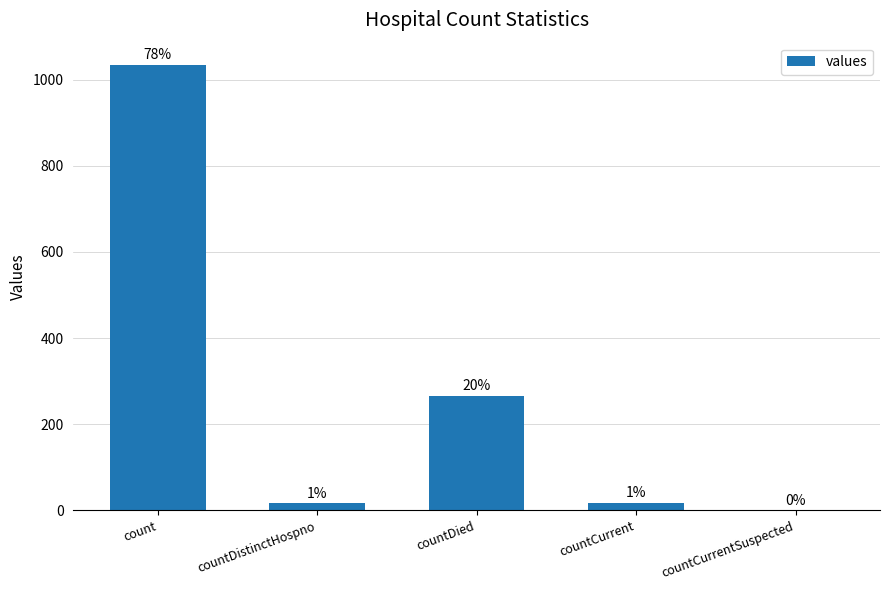

Rank the categories by value from lowest to highest.

countCurrentSuspected, countDistinctHospno, countCurrent, countDied, count